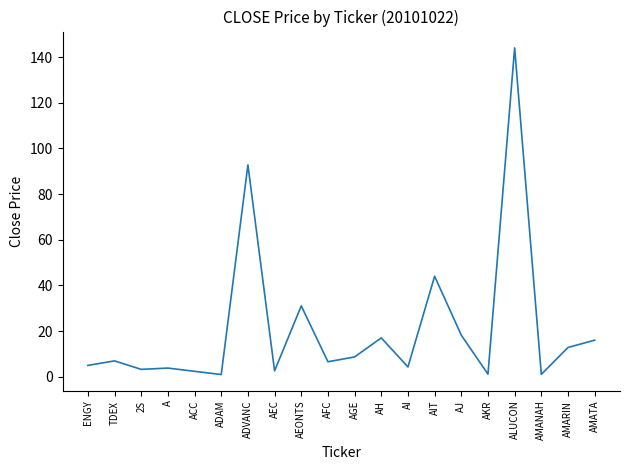

What position from the right is AEONTS?

12